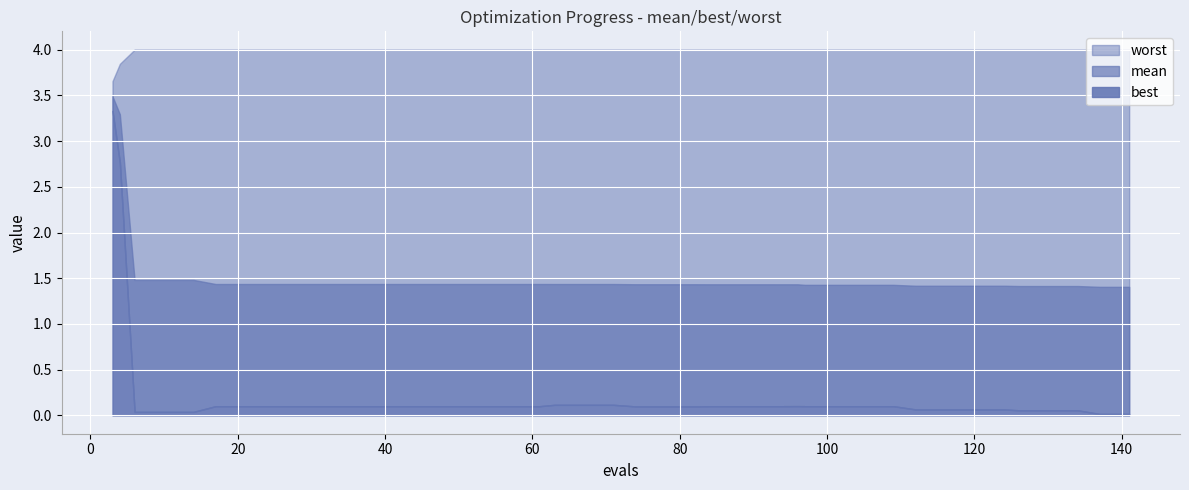

Which has a higher value, 45 or 33?

45